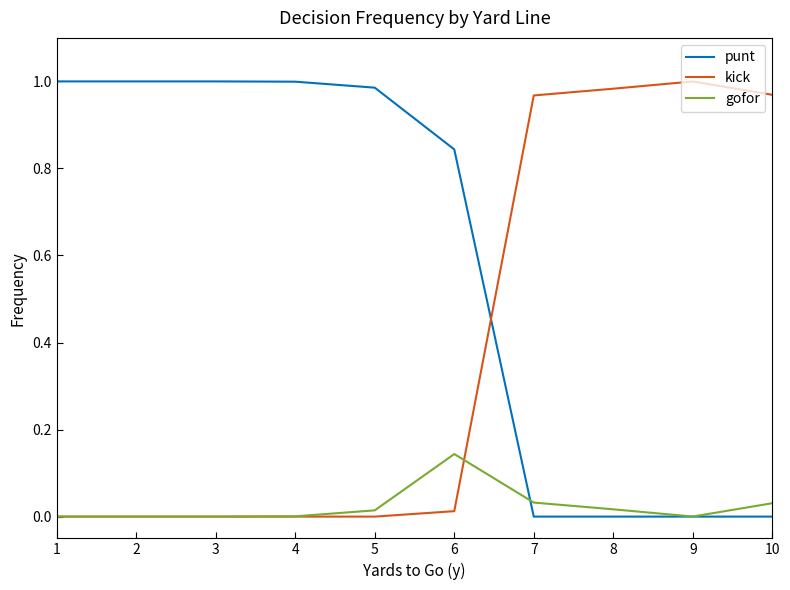

What is the average value of the kick series?

0.4